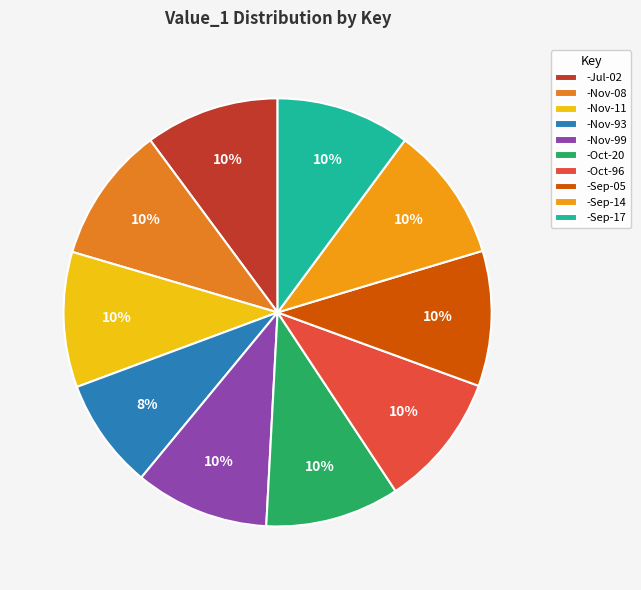

What is the smallest slice in the pie chart?

-Nov-93